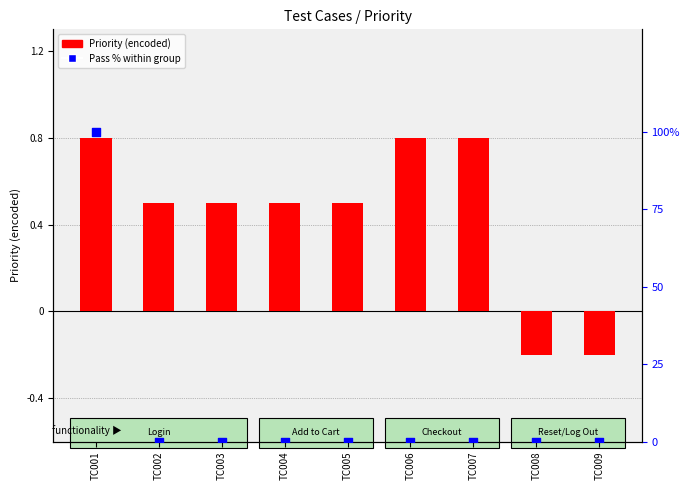

What is the total value across all series at TC008?

-0.2